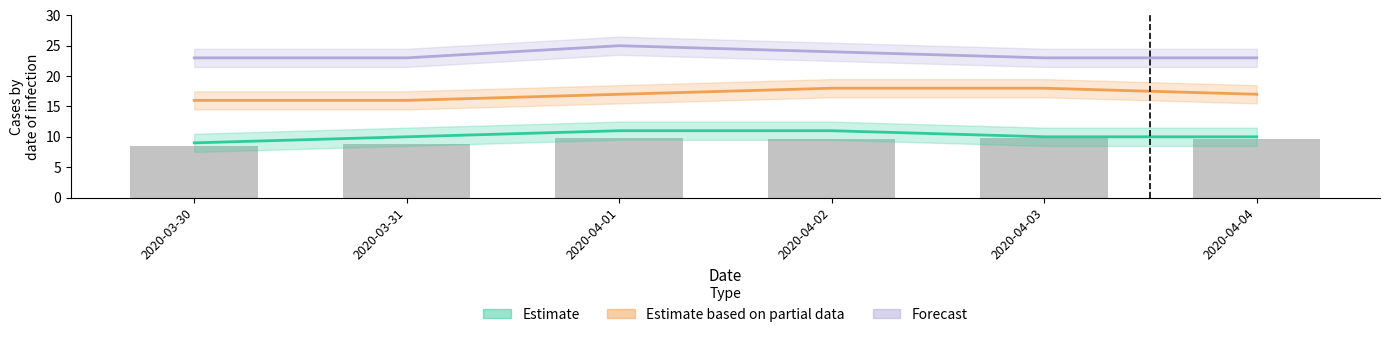

What position from the right is 2020-04-04?

1